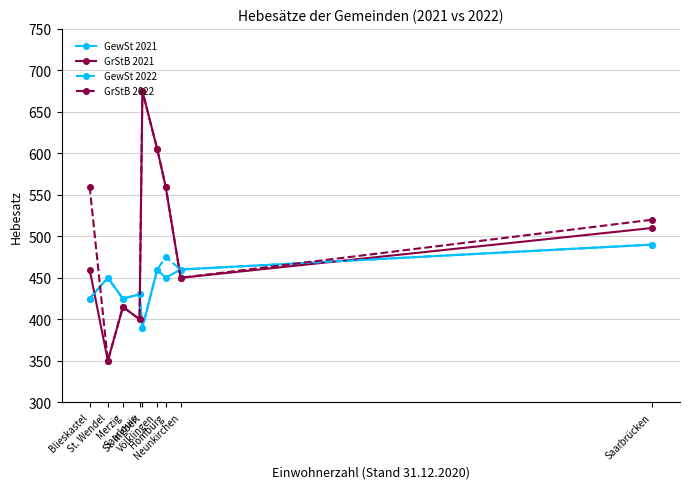

Reading left to right, list all the values displayed in this chart.

GewSt 2021: Blieskastel=425	St. Wendel=450	Merzig=425	Saarlouis=430	St. Ingbert=390	Völklingen=460	Homburg=450	Neunkirchen=460	Saarbrücken=490
GrStB 2021: Blieskastel=460	St. Wendel=350	Merzig=415	Saarlouis=400	St. Ingbert=675	Völklingen=605	Homburg=560	Neunkirchen=450	Saarbrücken=510
GewSt 2022: Blieskastel=425	St. Wendel=450	Merzig=425	Saarlouis=430	St. Ingbert=390	Völklingen=460	Homburg=475	Neunkirchen=460	Saarbrücken=490
GrStB 2022: Blieskastel=560	St. Wendel=350	Merzig=415	Saarlouis=400	St. Ingbert=675	Völklingen=605	Homburg=560	Neunkirchen=450	Saarbrücken=520